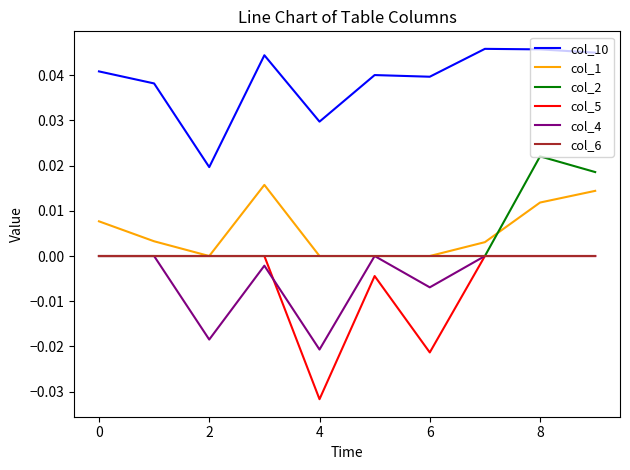

True or false: col_2 and col_10 cross at least once.

False